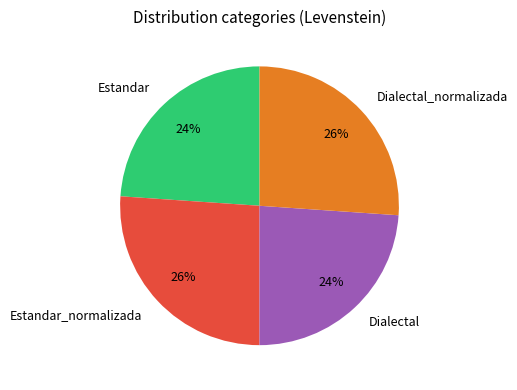

Is there a majority slice in this chart?

No